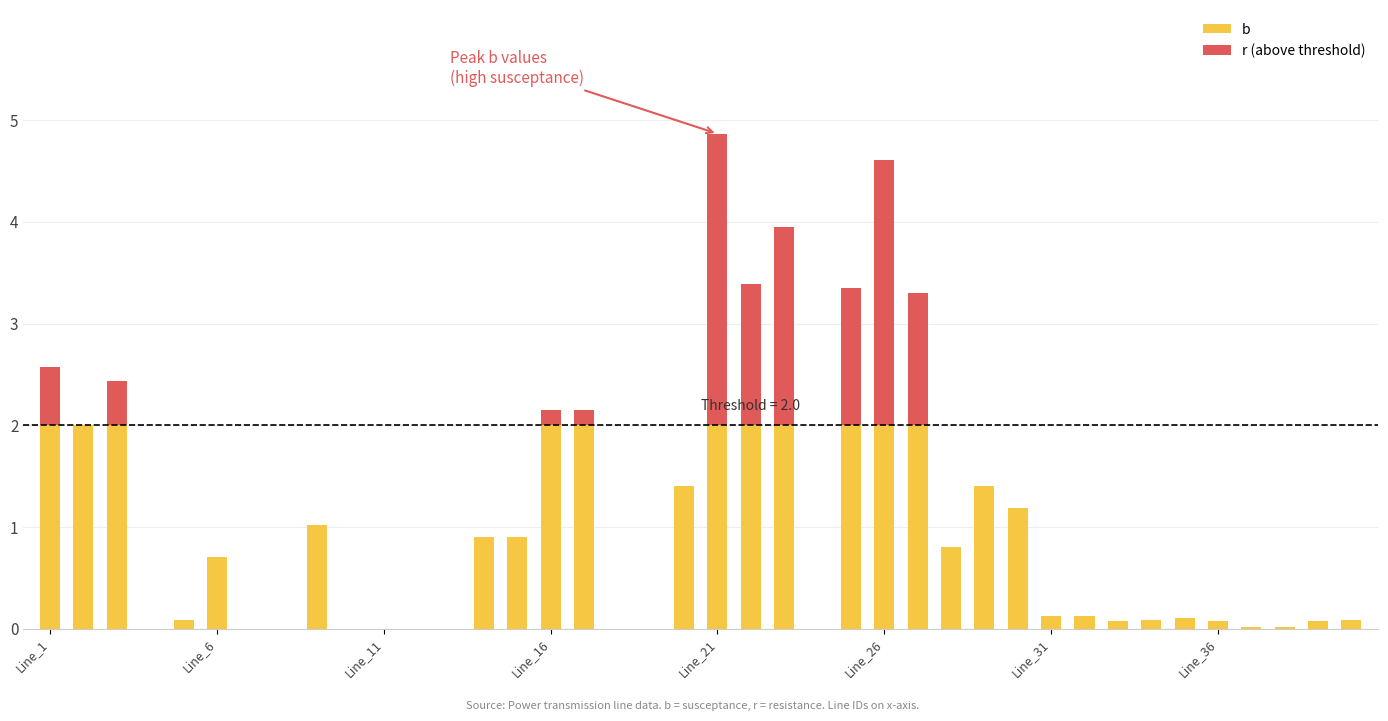

How many series are shown in this chart?

2